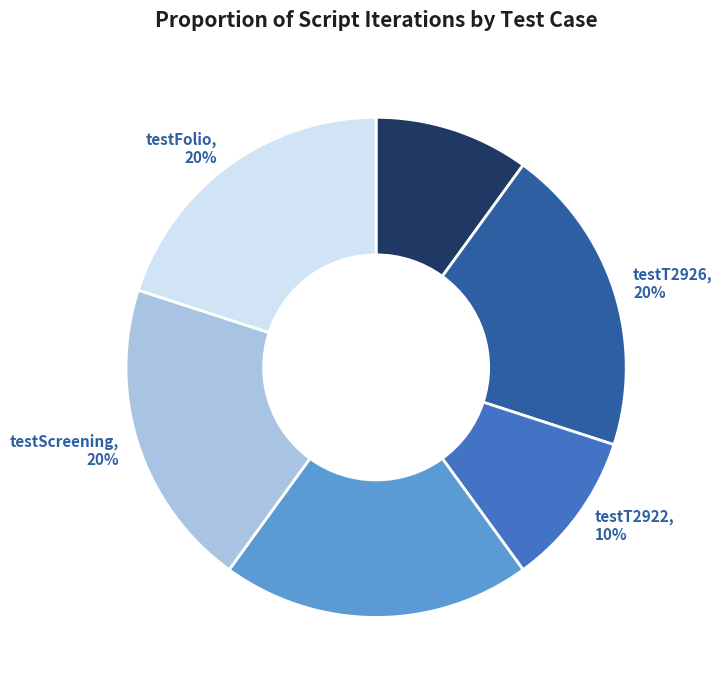

Does any single category account for the majority?

No